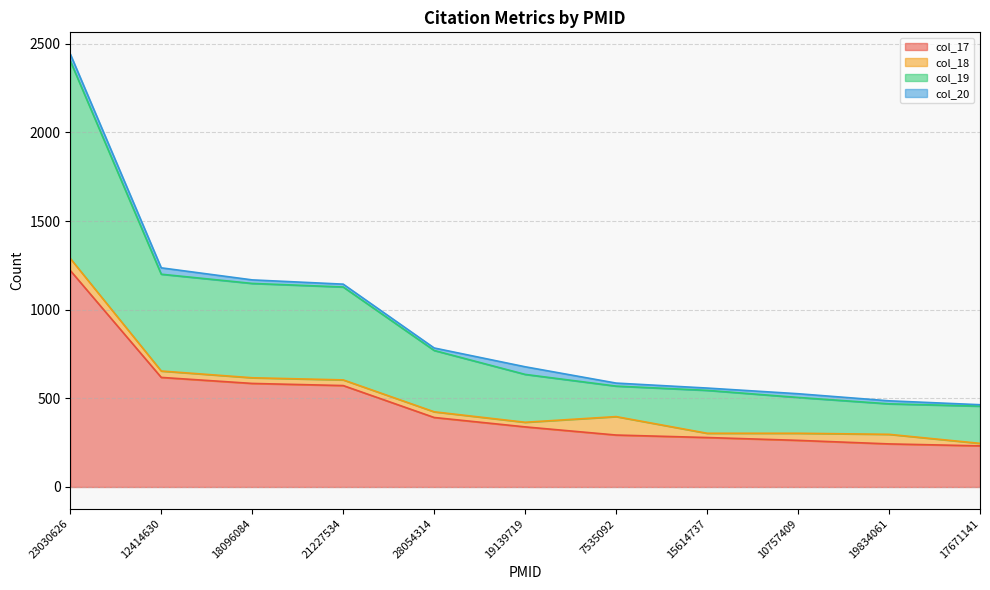

Between 19139719 and 18096084, which is larger?

18096084